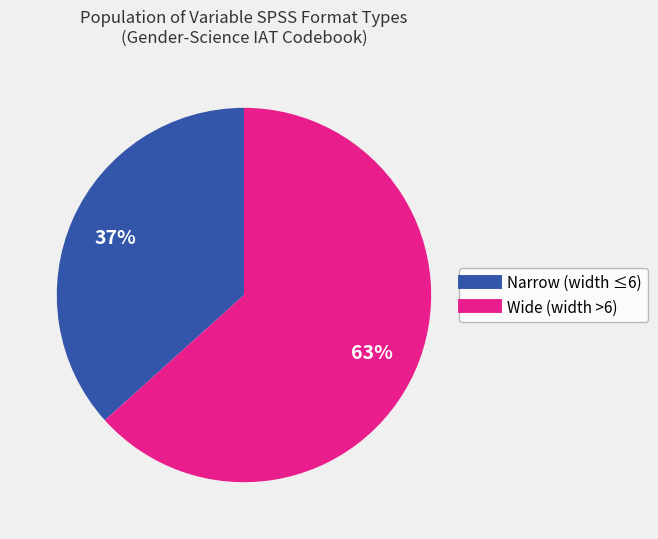

How many segments does this pie chart have?

2